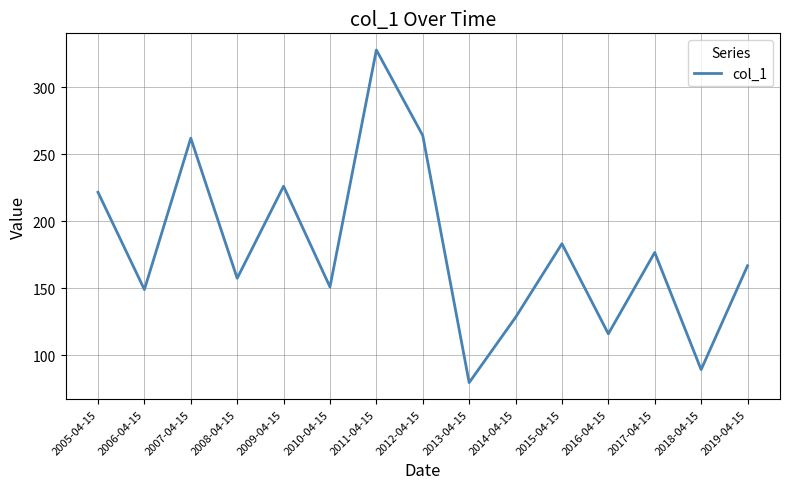

What position from the right is 2009-04-15?

11